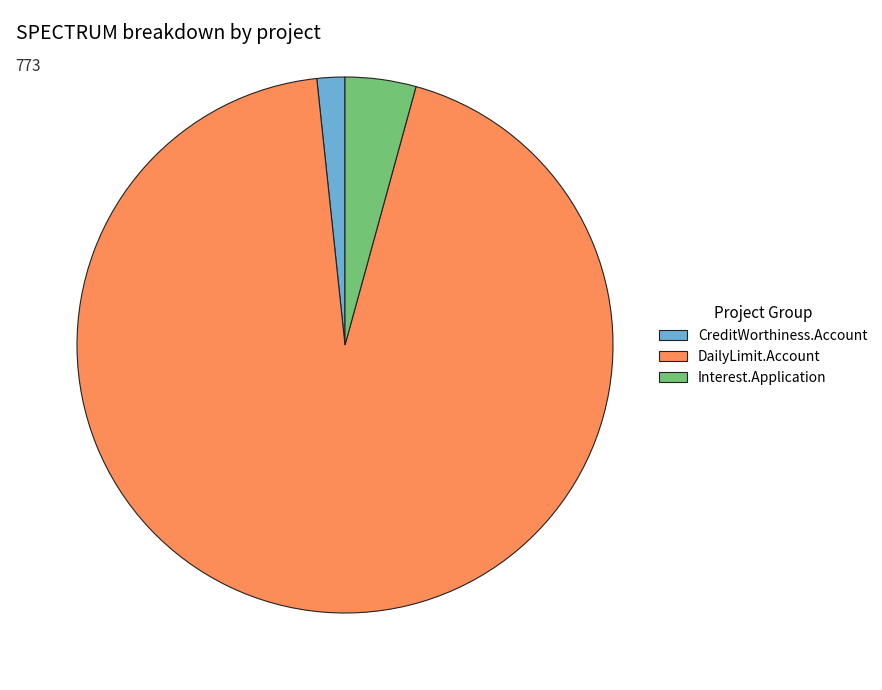

How many segments does this pie chart have?

3